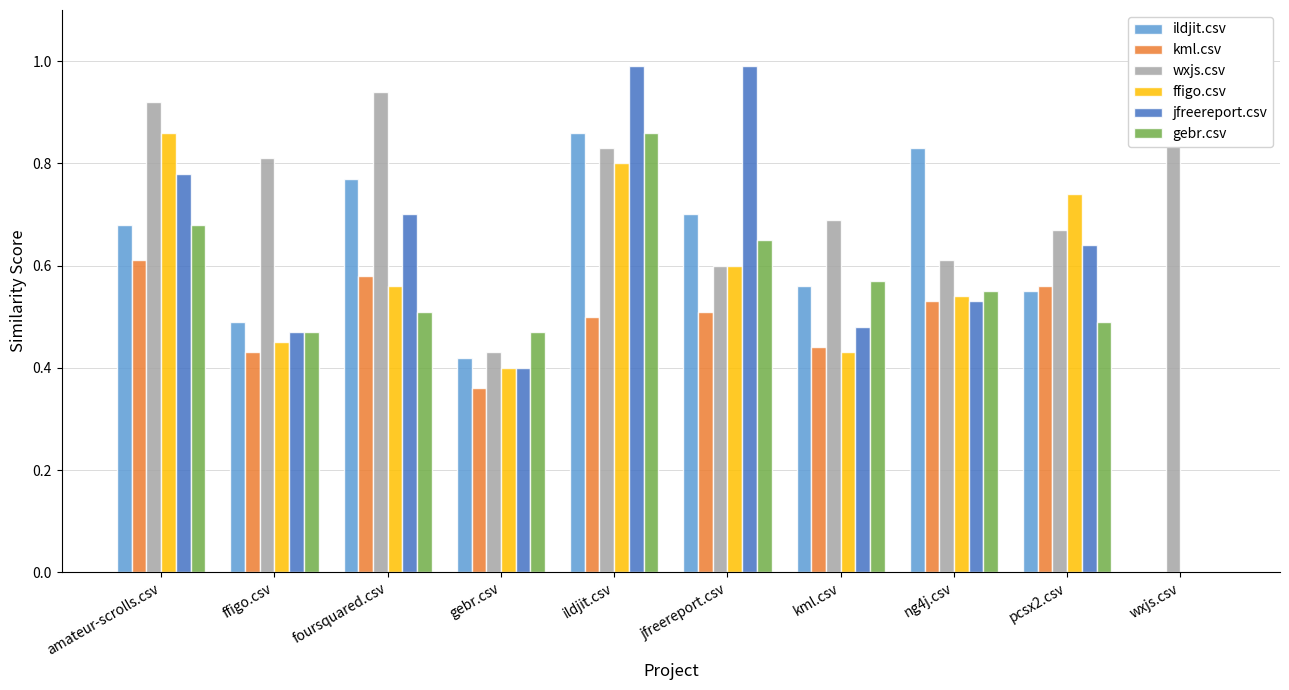

What are all the series names shown in the legend?

ildjit.csv, kml.csv, wxjs.csv, ffigo.csv, jfreereport.csv, gebr.csv